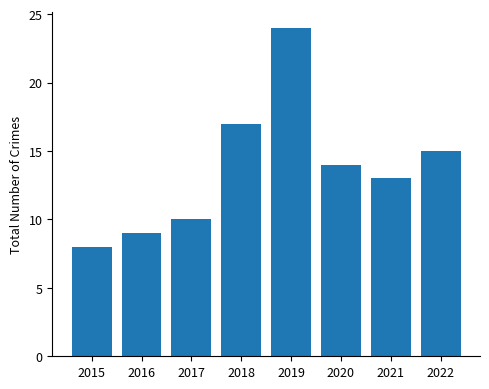

List the labels in order of value, largest first.

2019, 2018, 2022, 2020, 2021, 2017, 2016, 2015